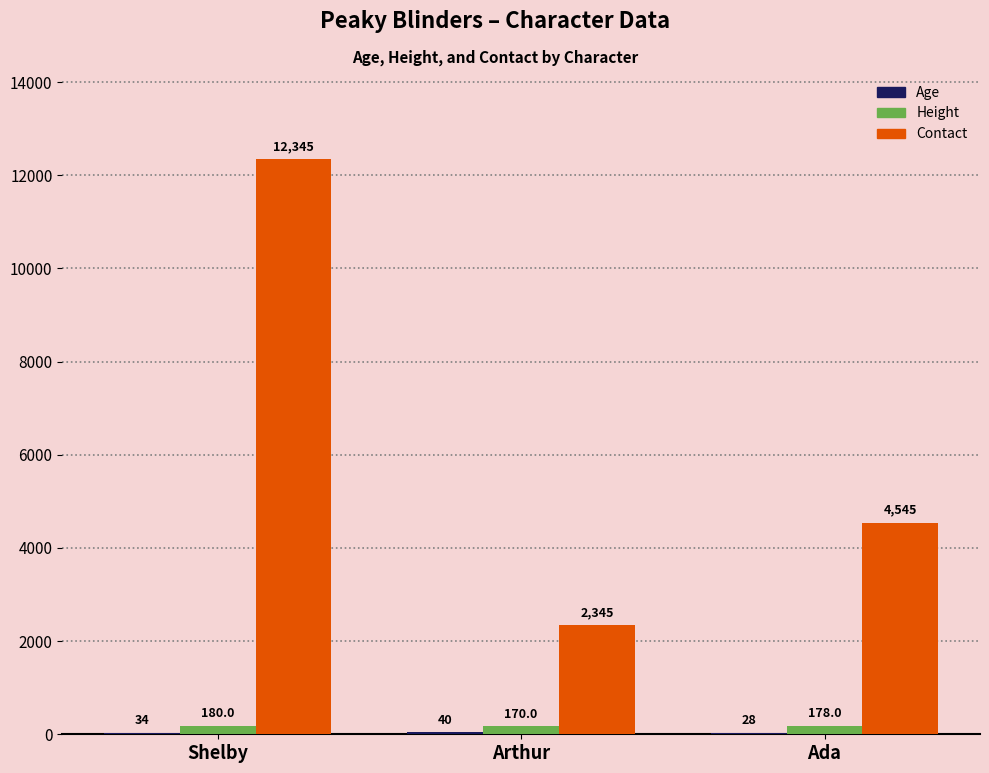

Where is Height nearest to the value 175?

Ada